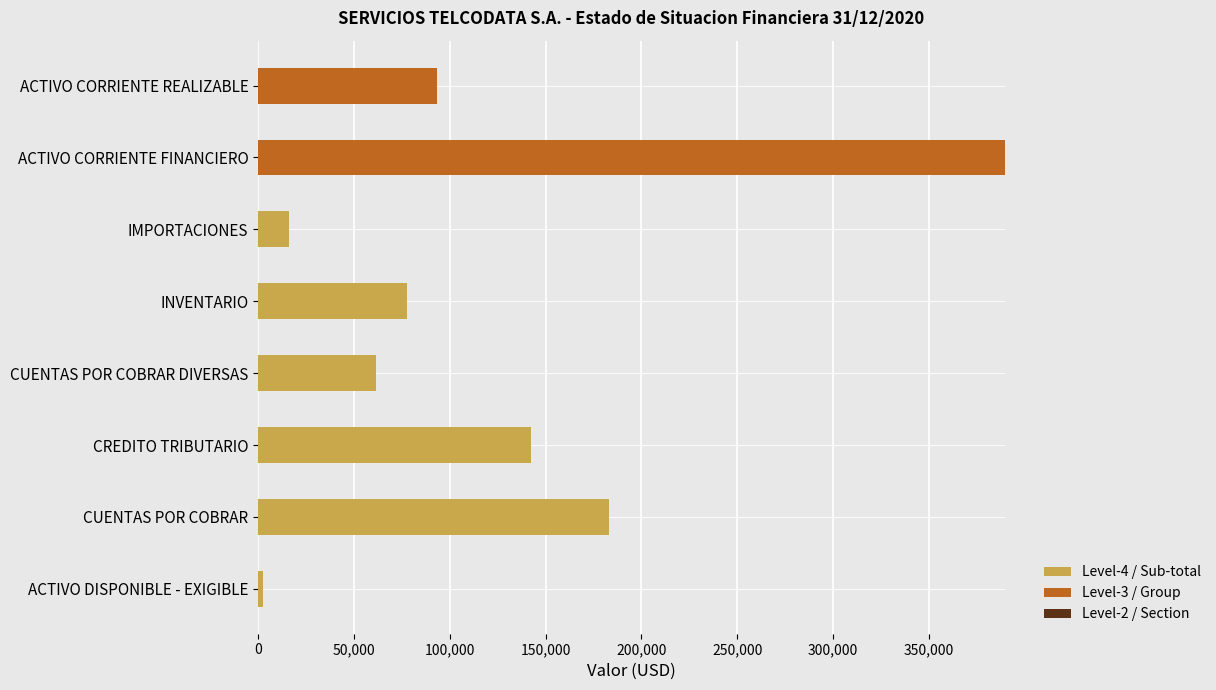

What is the highest value of the Level-4 / Sub-total series?

183055.8